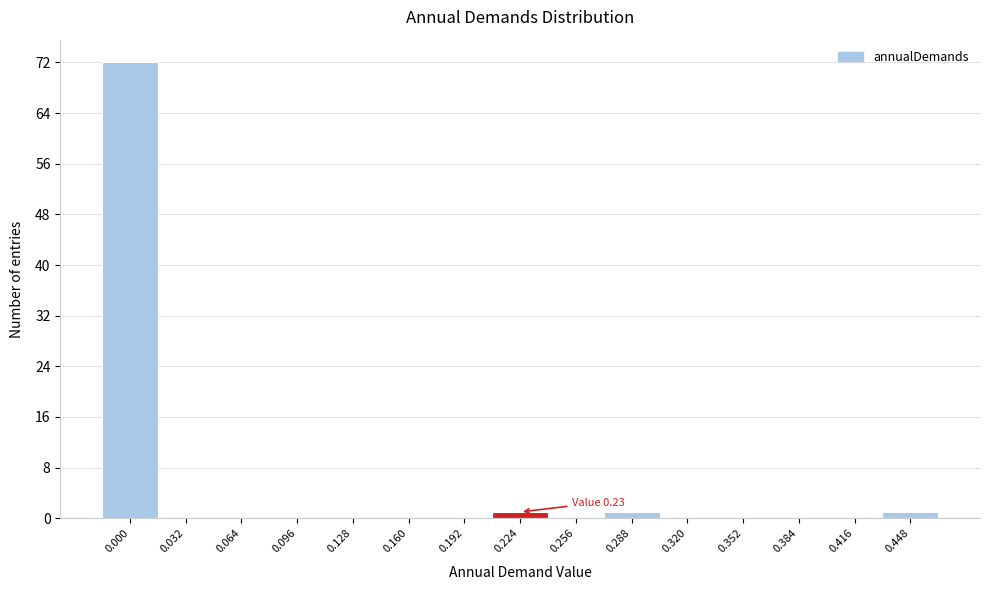

Reading right to left, transcribe all the data shown in this chart.

0.448=1	0.416=0	0.384=0	0.352=0	0.320=0	0.288=1	0.256=0	0.224=1	0.192=0	0.160=0	0.128=0	0.096=0	0.064=0	0.032=0	0.000=72